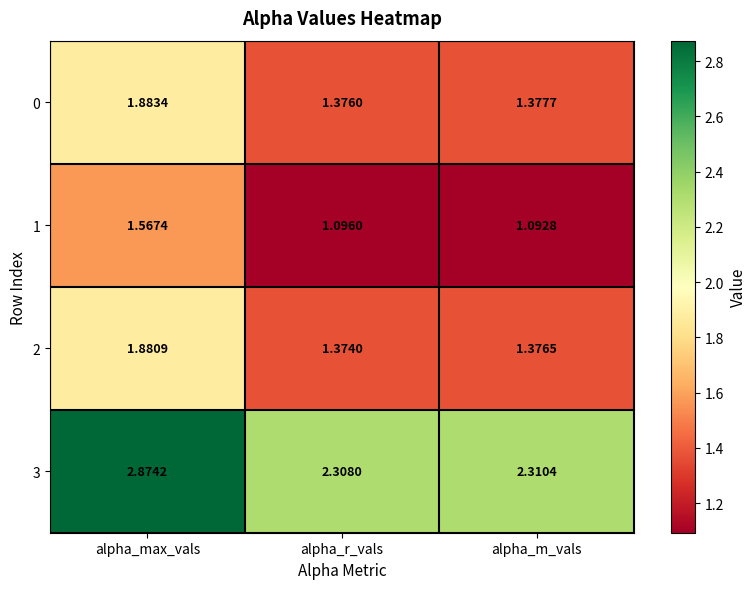

What is the spread (max minus min) of values at alpha_max_vals?

1.3